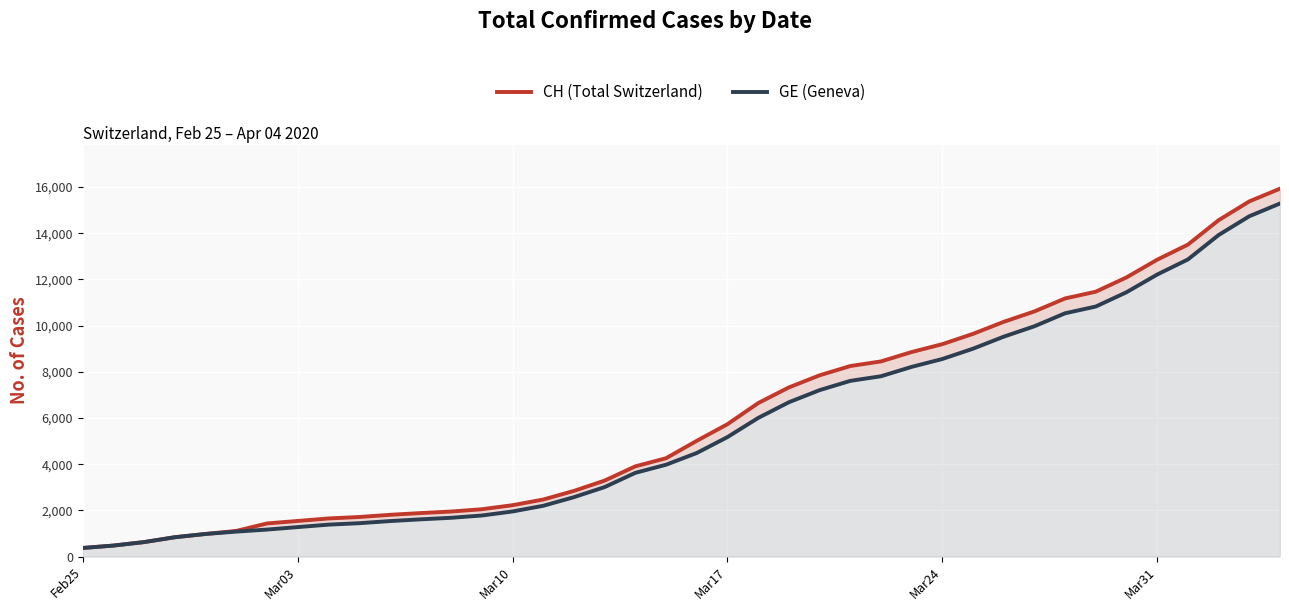

How many categories are shown in the chart?

40